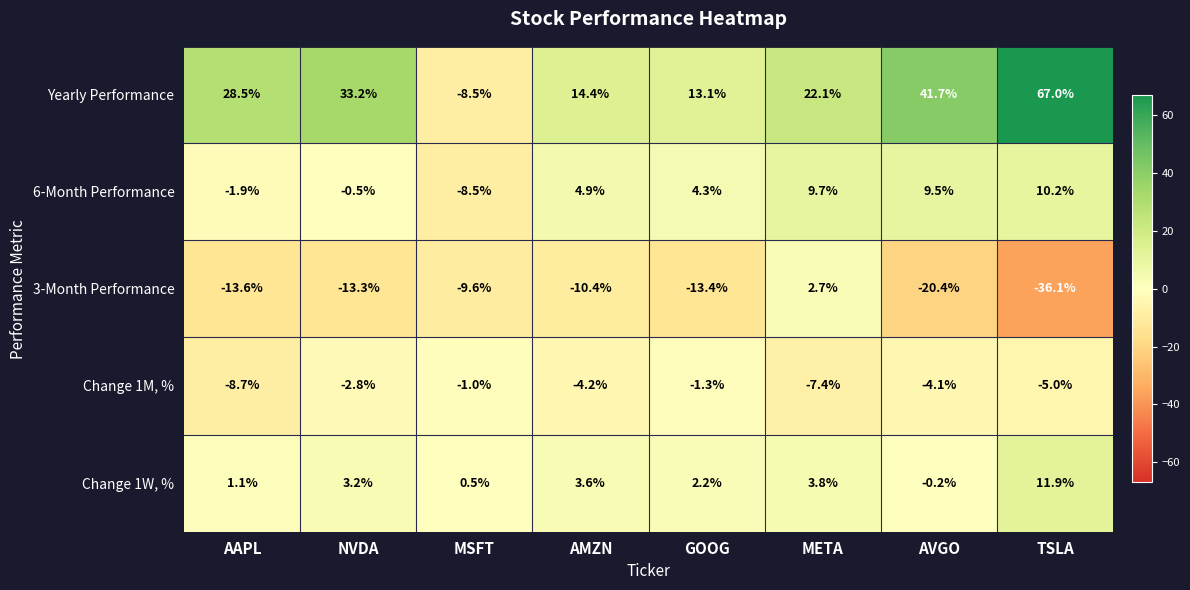

What is the minimum value shown in the chart?

-36.1